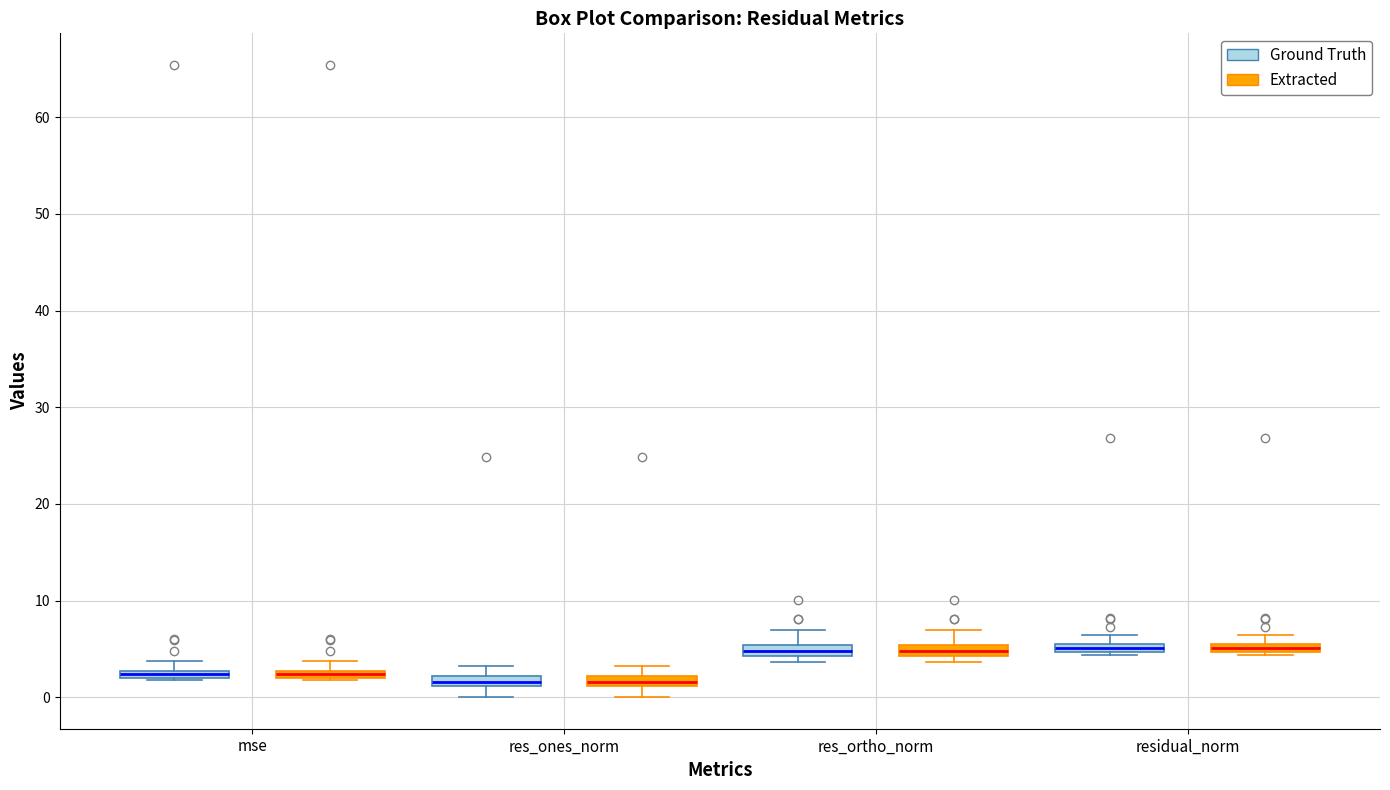

Where does the upper whisker of the box for res_ortho_norm (Extracted) end on the y-axis? The values are not printed on the chart, so give them approximately, as read against the axis.

7